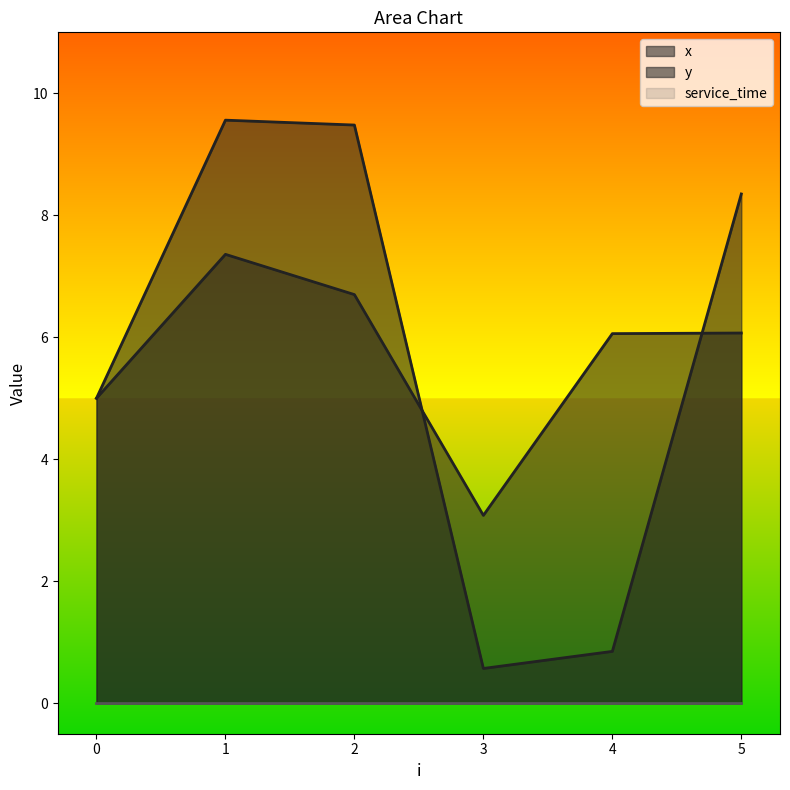

What is the minimum value for y?

0.6